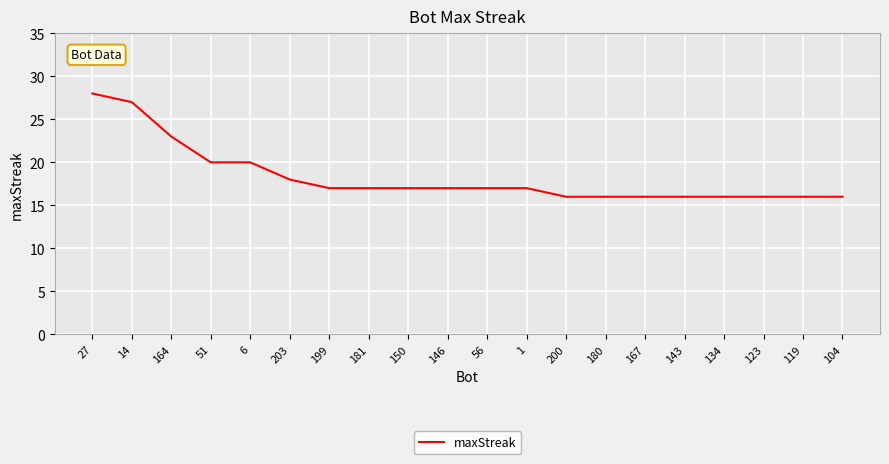

At which label is the value closest to 22?

164